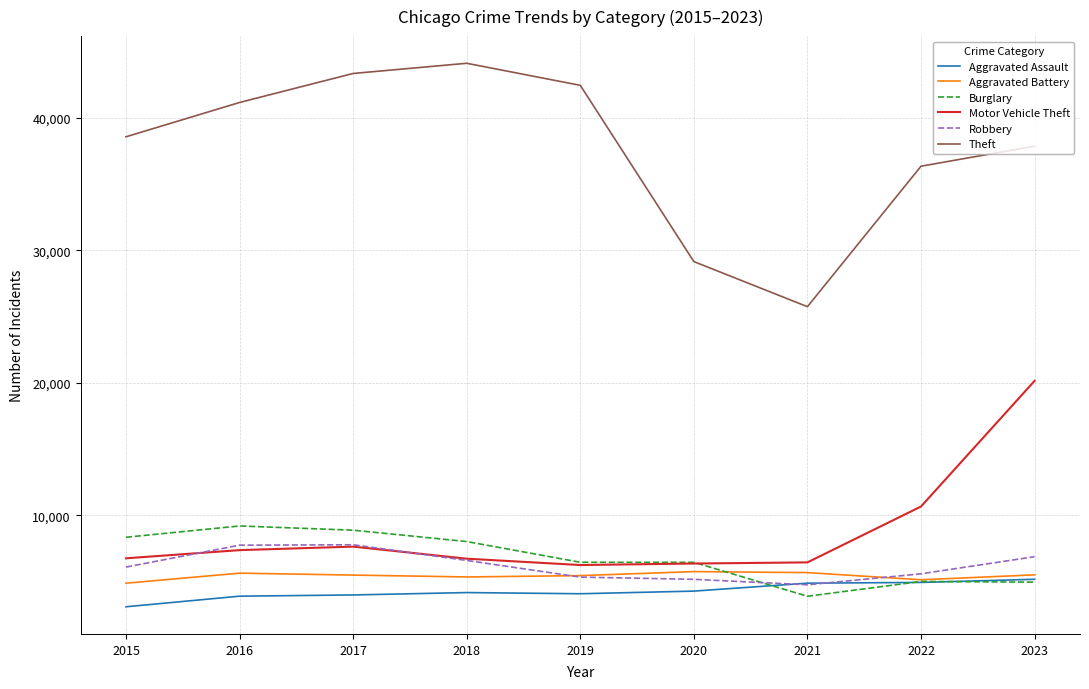

At which label is Theft closest to 34916?

2022